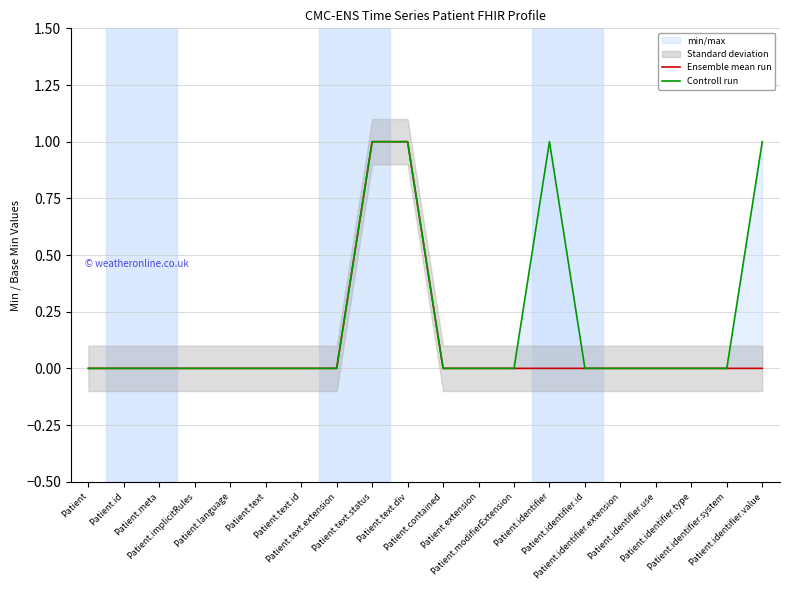

True or false: Ensemble mean run has more than 0 interior local peaks.

False